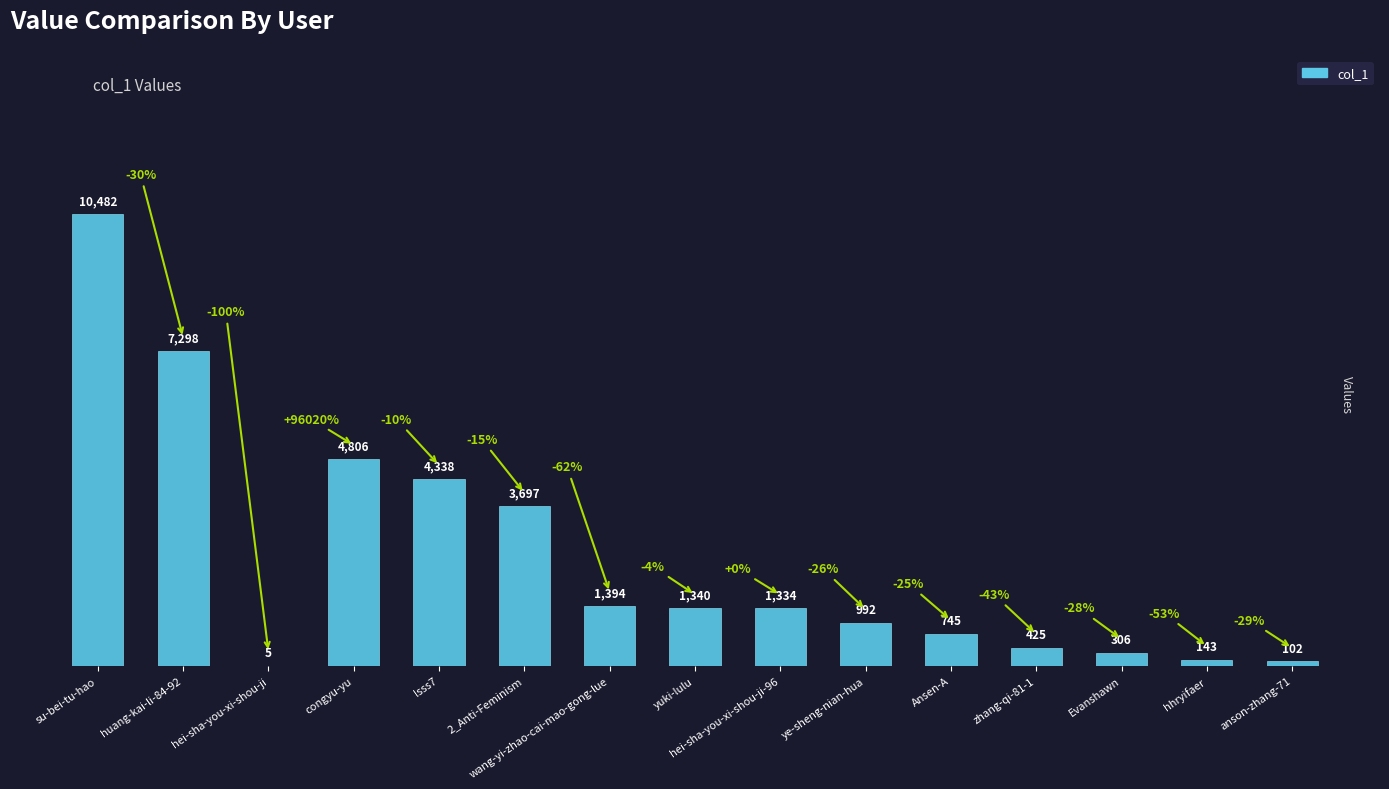

What is the greatest value displayed?

10482